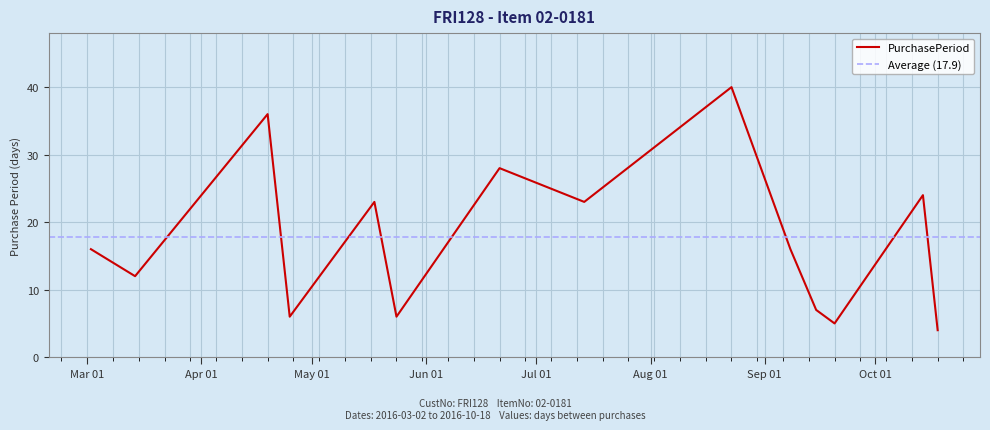

At which category does the chart reach its minimum across all series?

2016-10-18